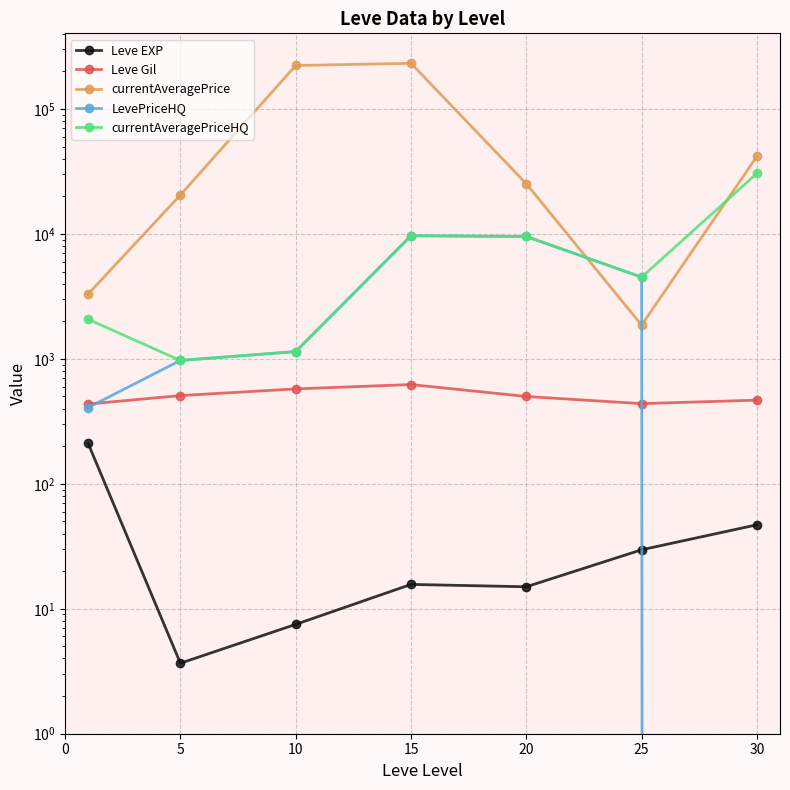

Between 0 and 5, which series saw the biggest shift?

currentAveragePrice